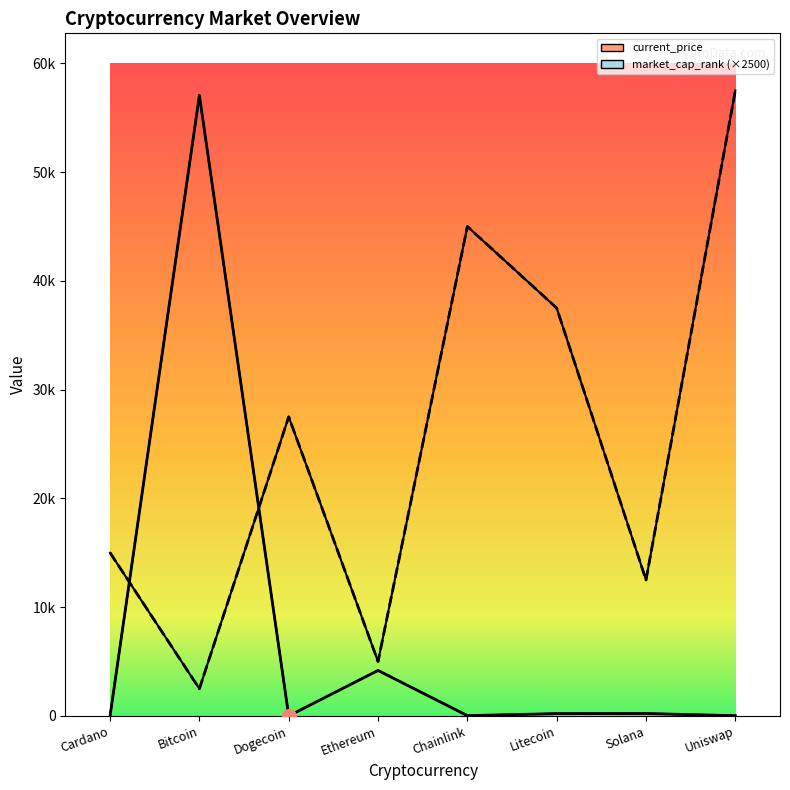

At which category is the sum across all series the highest?

Bitcoin